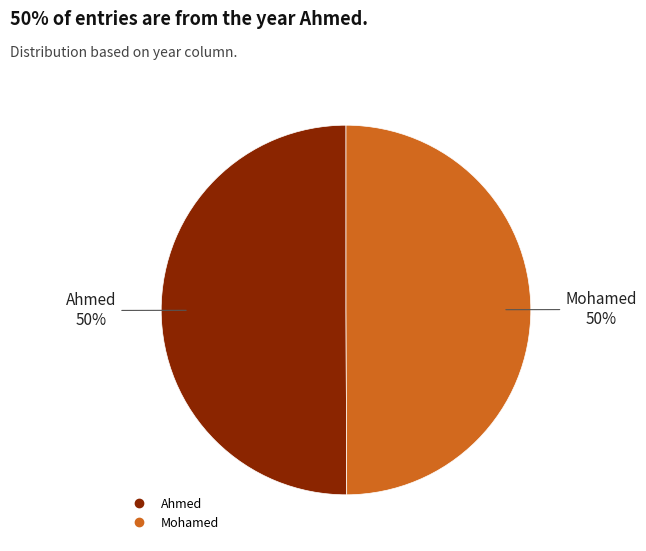

The Ahmed slice represents 50% of the pie. True or false?

True